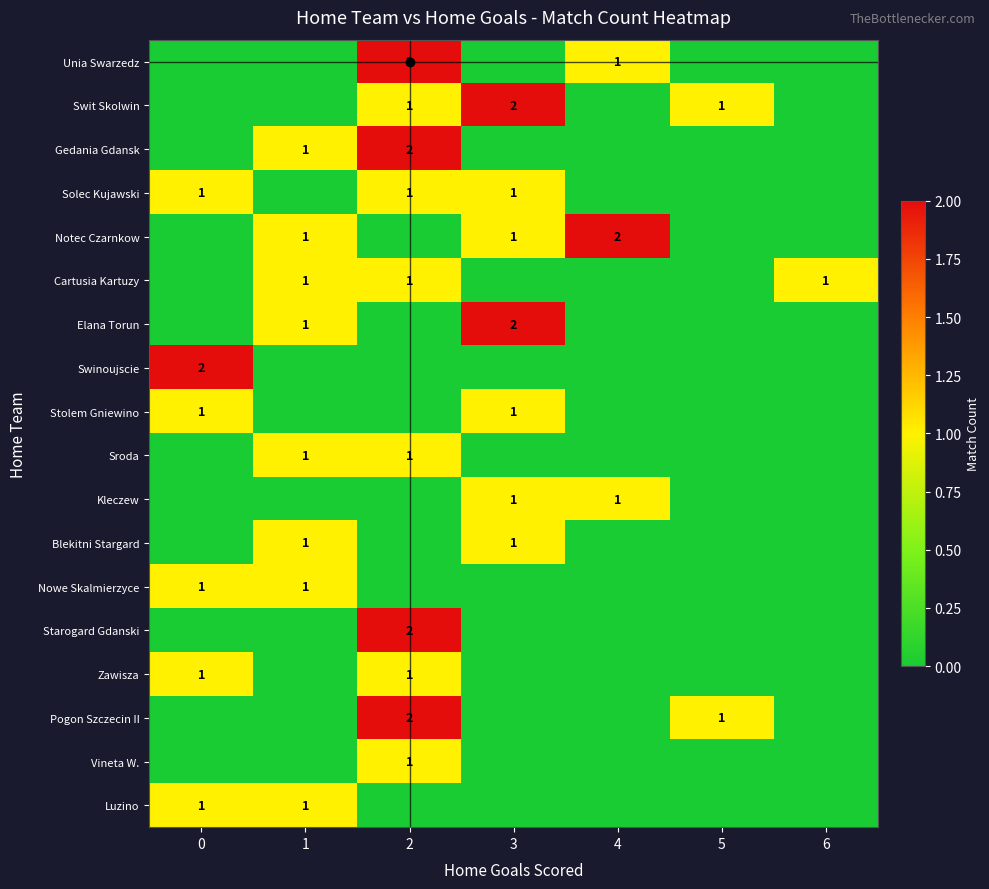

Is it true that Nowe Skalmierzyce equals 1 at 1?

True